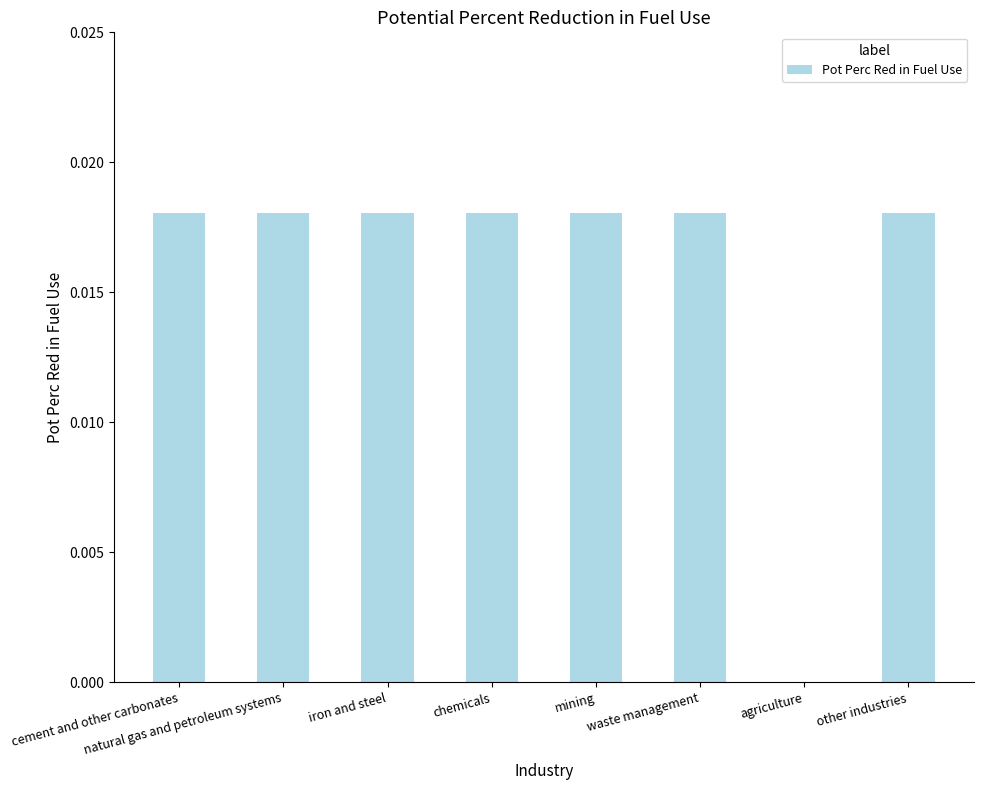

The chart shows a value of 0.0 at natural gas and petroleum systems. True or false?

True